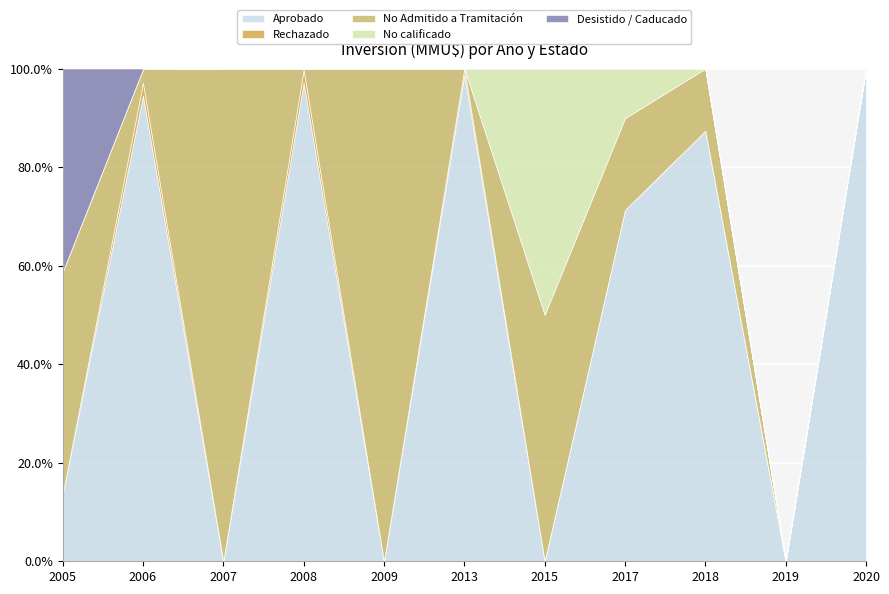

What is the spread (max minus min) of values at 2005?

4980